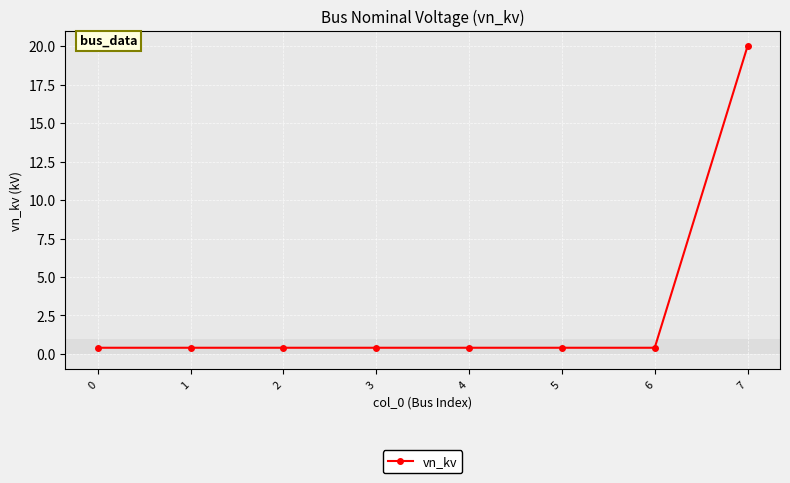

True or false: the data shows 29.2 at 7.

False